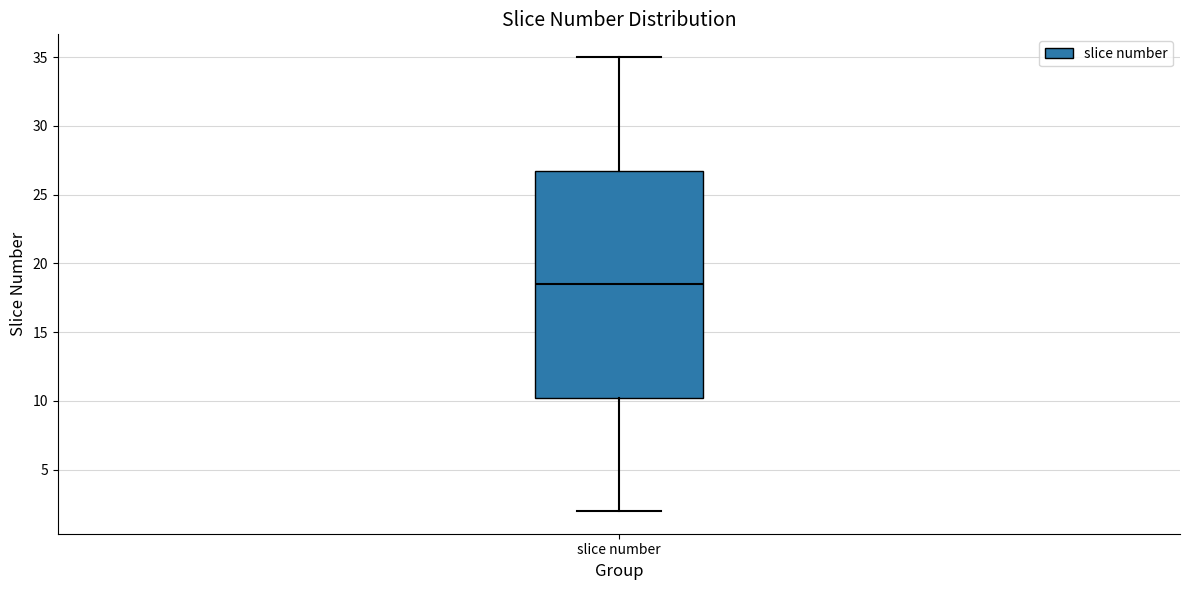

Where is the lower edge of the box for slice number on the y-axis? The values are not printed on the chart, so give them approximately, as read against the axis.

10.5